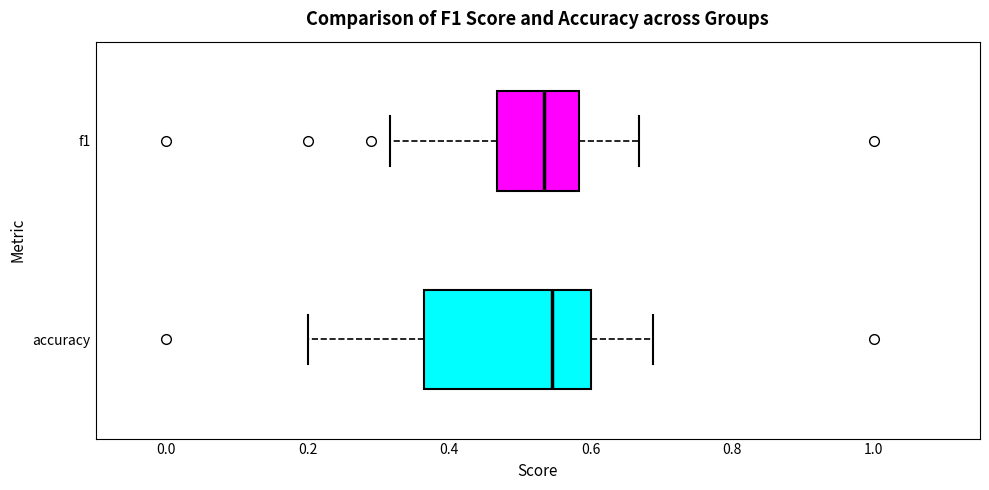

Which box is the widest, from its left edge to its right edge?

accuracy